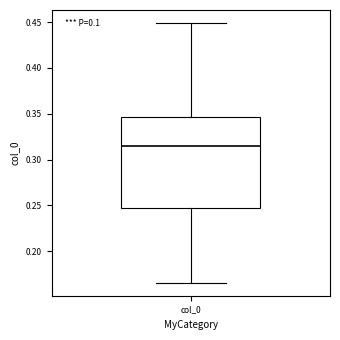

Where does the median line of the box for col_0 sit on the y-axis? The values are not printed on the chart, so give them approximately, as read against the axis.

0.315